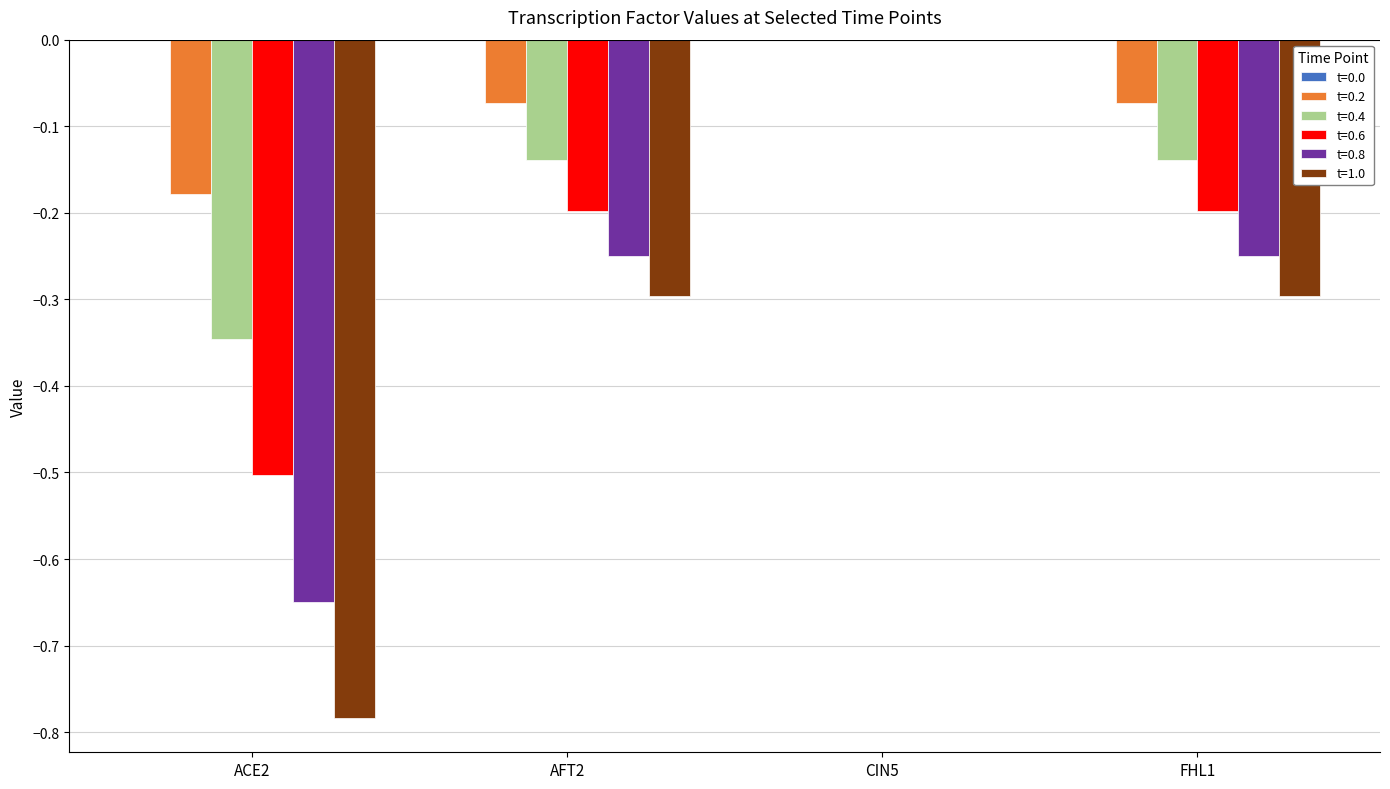

True or false: t=0.6 has a value of -0.5 at ACE2.

True